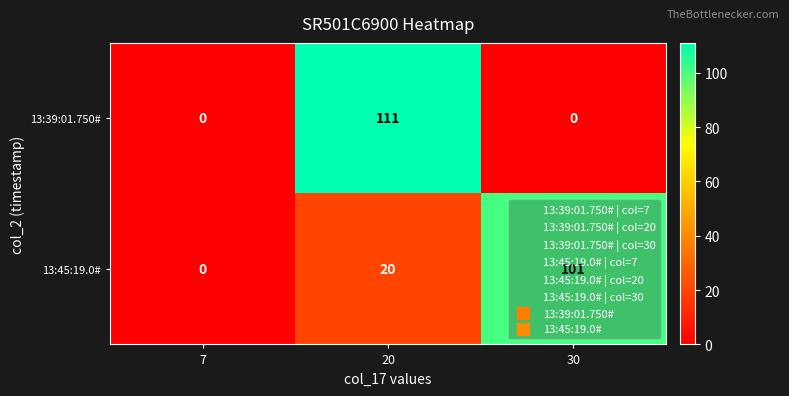

Which series has the largest total across all categories?

13:45:19.0#